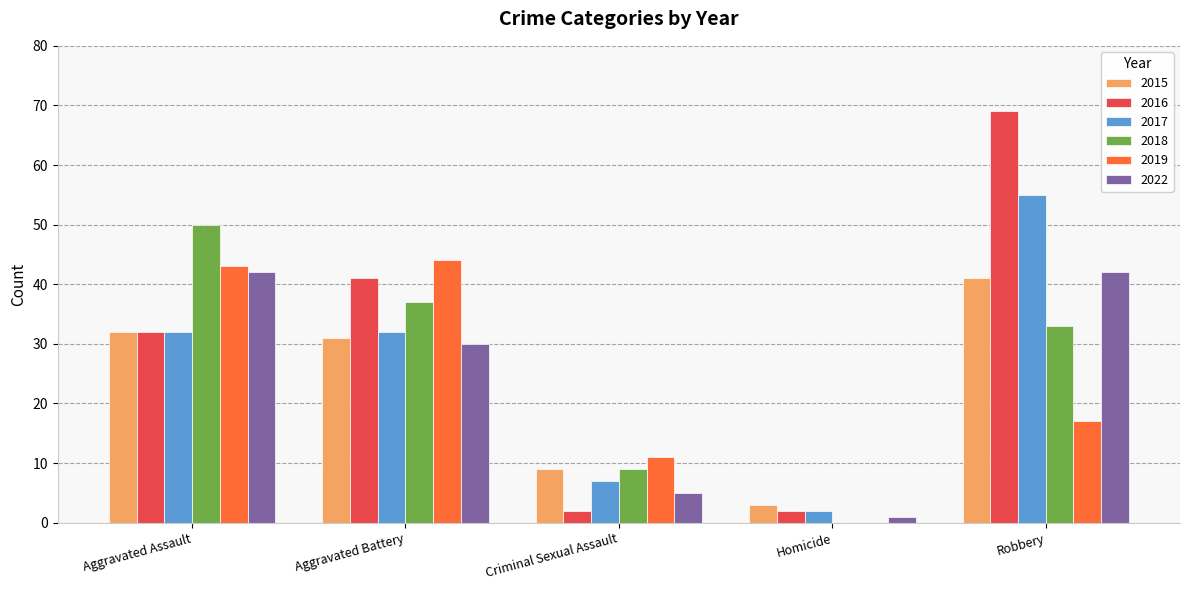

How many categories are shown in the chart?

5